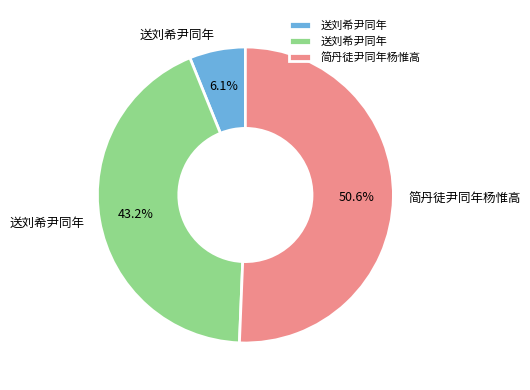

How many slices are in this pie chart?

3